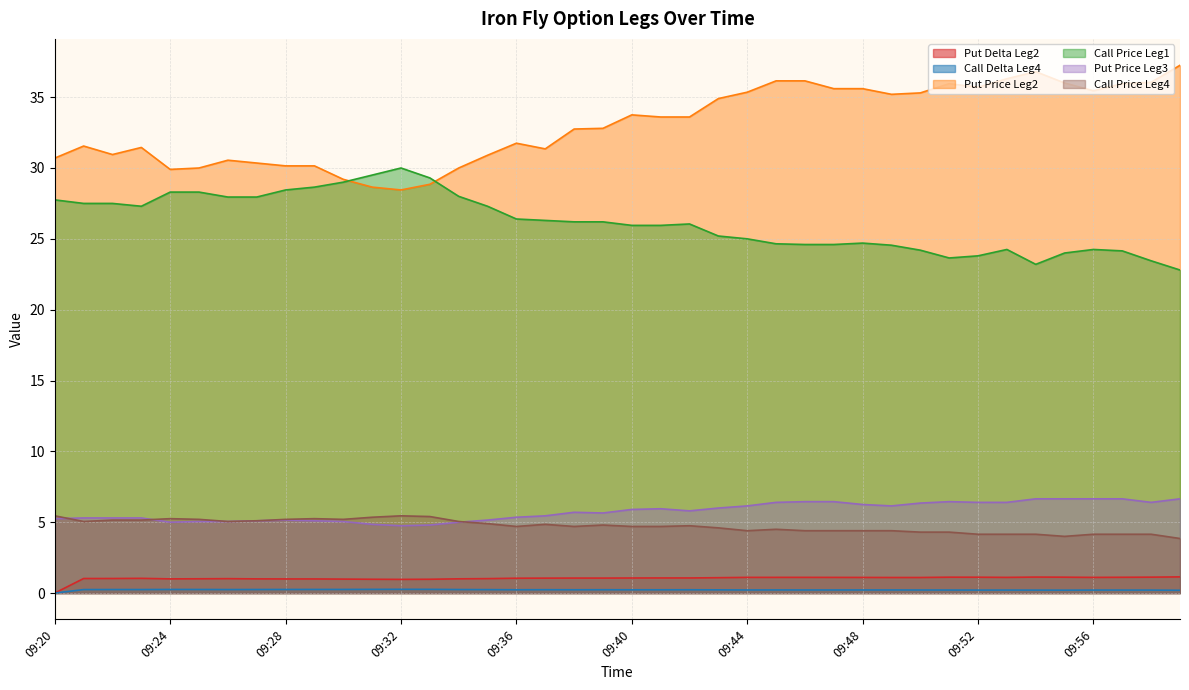

What is the difference between the Put Price Leg3 values at 09:58 and 09:48?

0.2